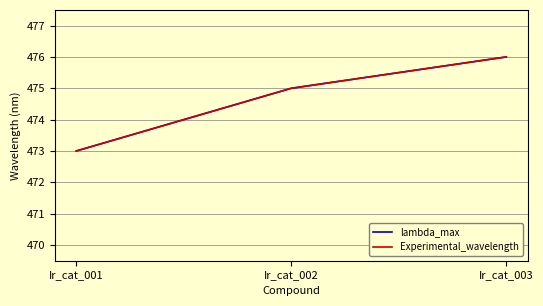

Is this an area chart (filled region under the line)?

No